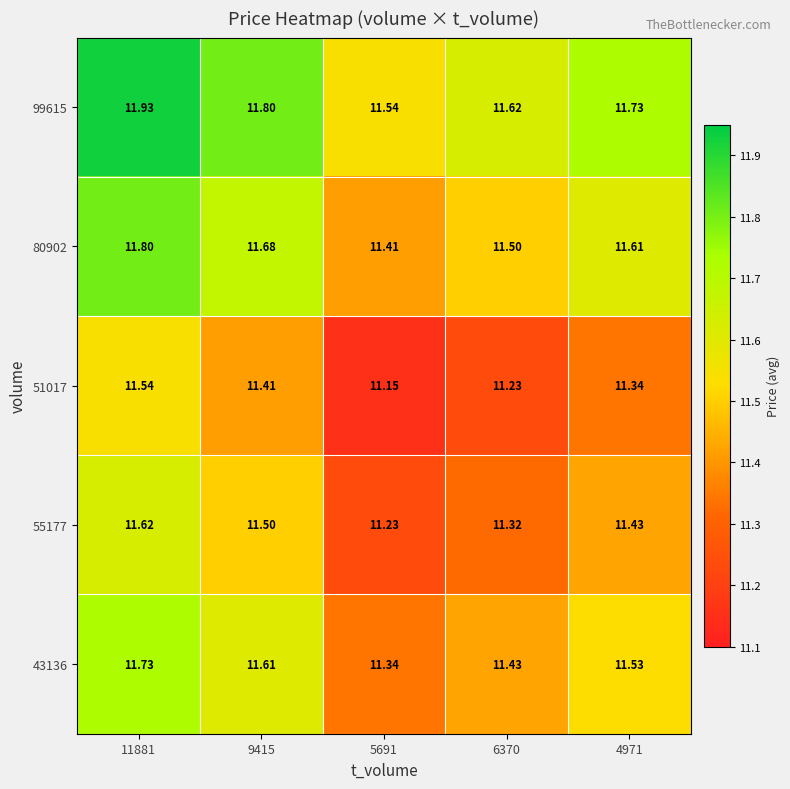

Is the value of 51017 at 11881 greater than the value of 55177 at 6370?

Yes